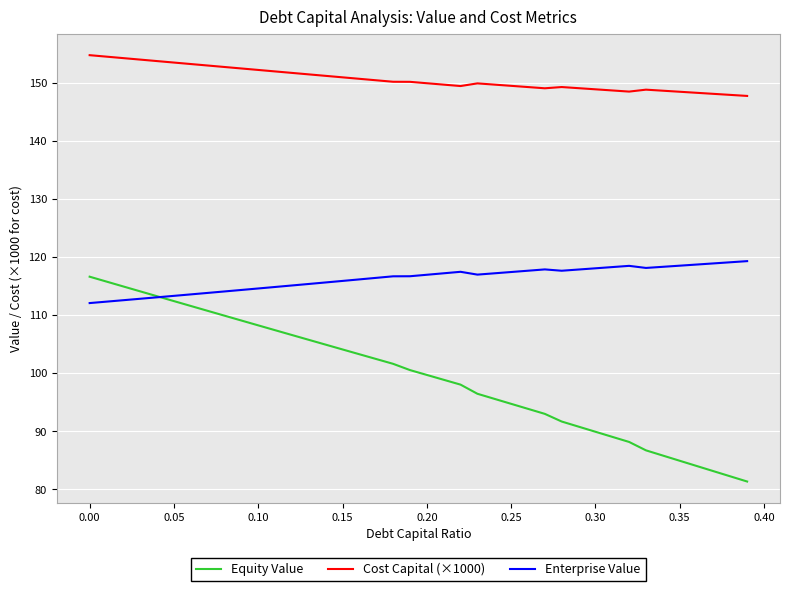

What is the maximum value shown in the chart?

154.7